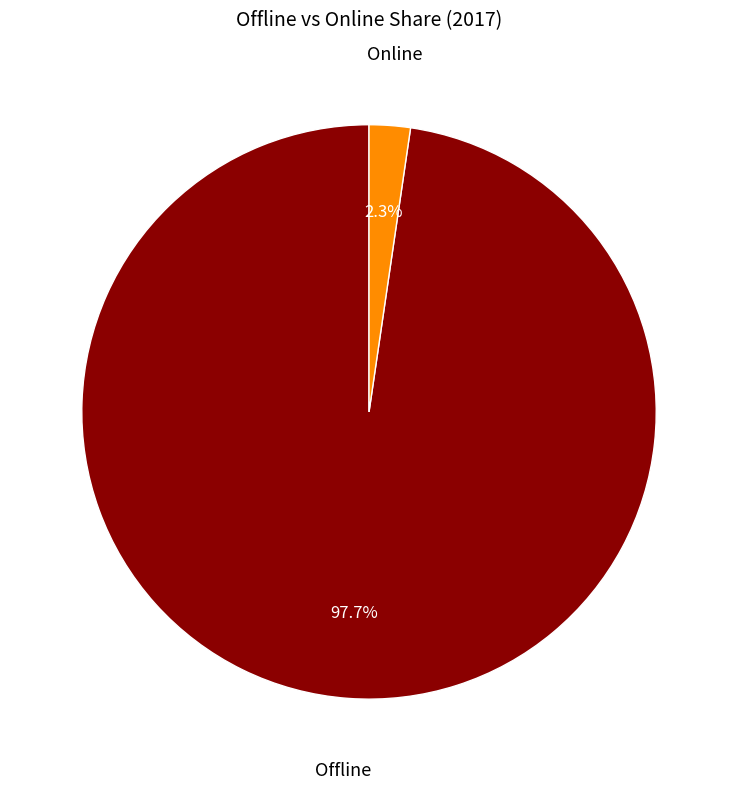

Which slice represents more than half of the pie?

Offline